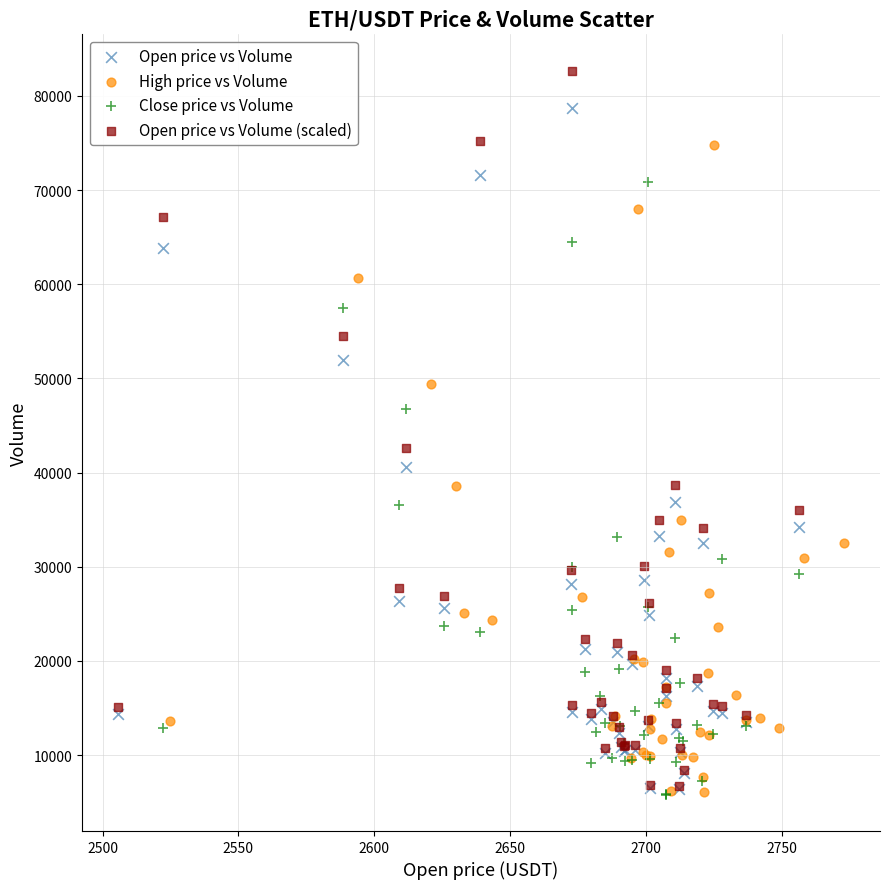

Which series has the widest spread of Y values?

Open price vs Volume (scaled)